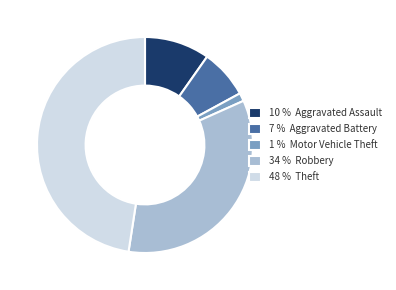

Do 1 % Motor Vehicle Theft and 10 % Aggravated Assault together represent more than half of the pie?

No